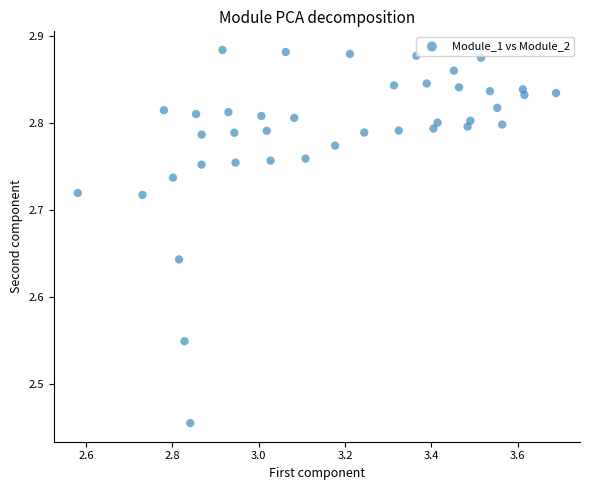

What is the range of Y values (max minus min)?

0.4